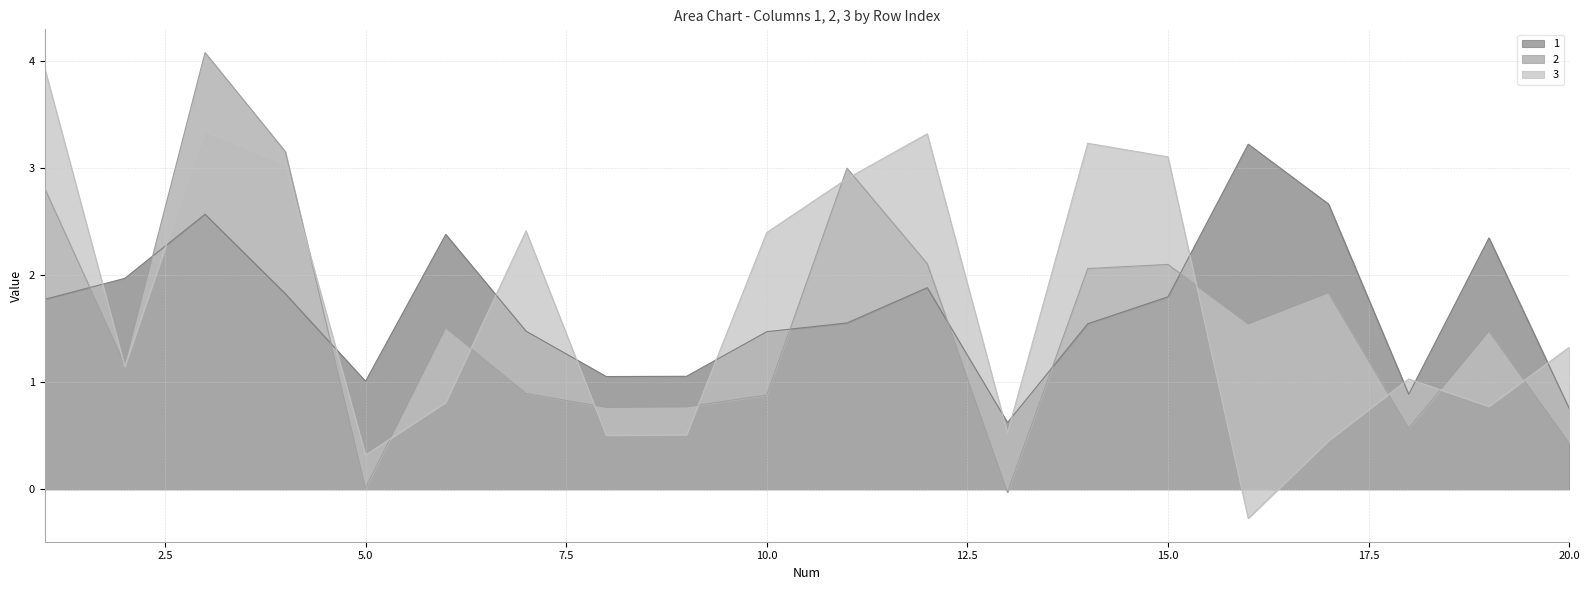

At which label is 1 closest to 1?

5.0